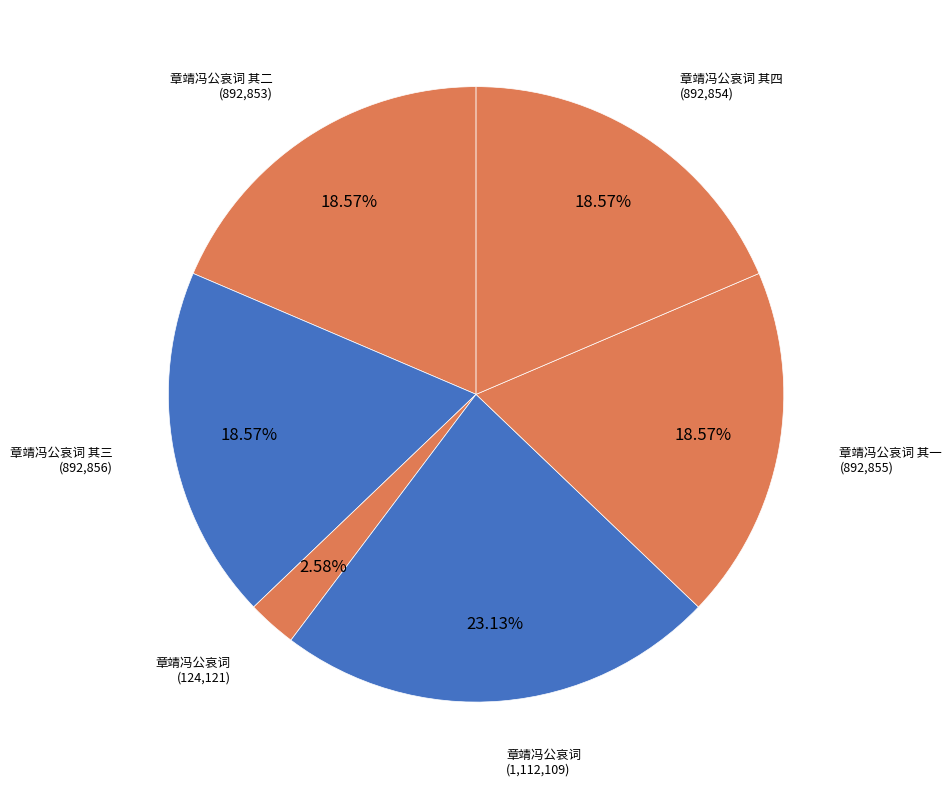

Count the number of slices in the pie.

6